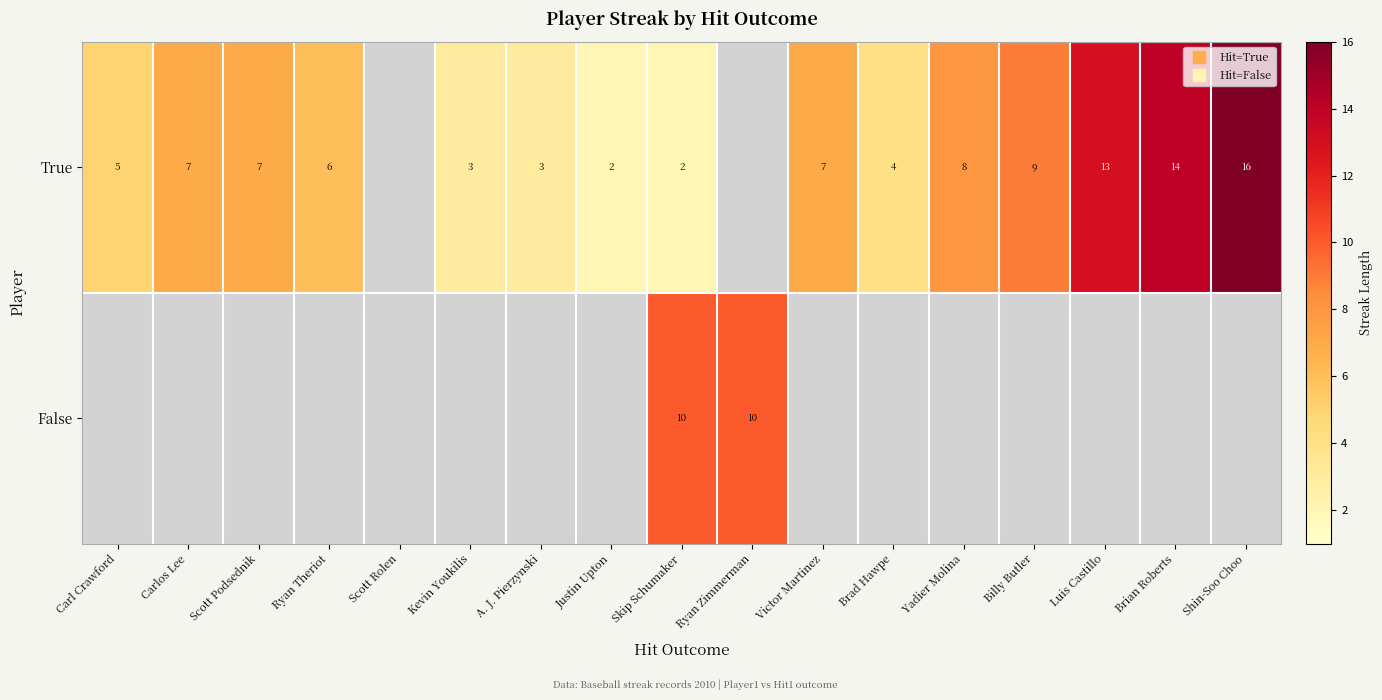

How many positive values does the False series have?

2